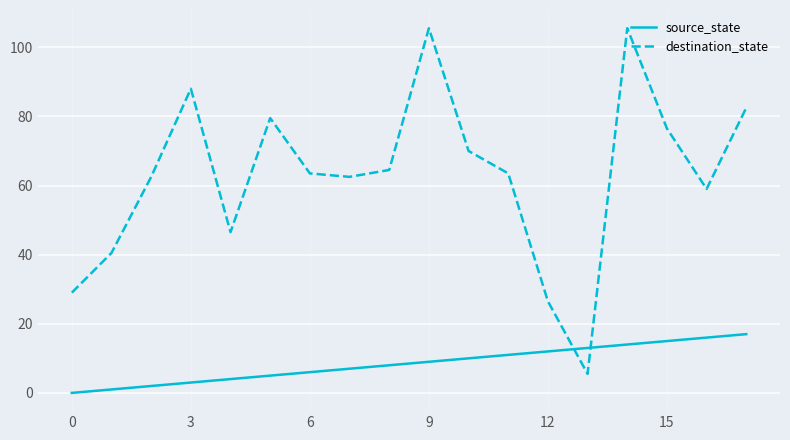

How many intersections are there between source_state and destination_state?

2